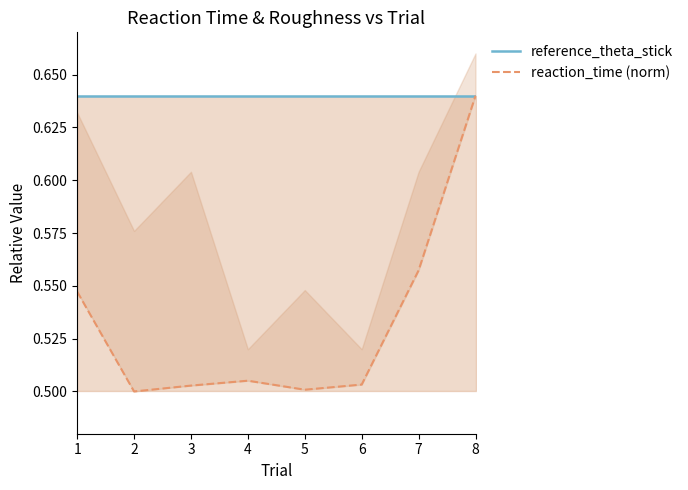

What is the greatest value displayed?

0.6